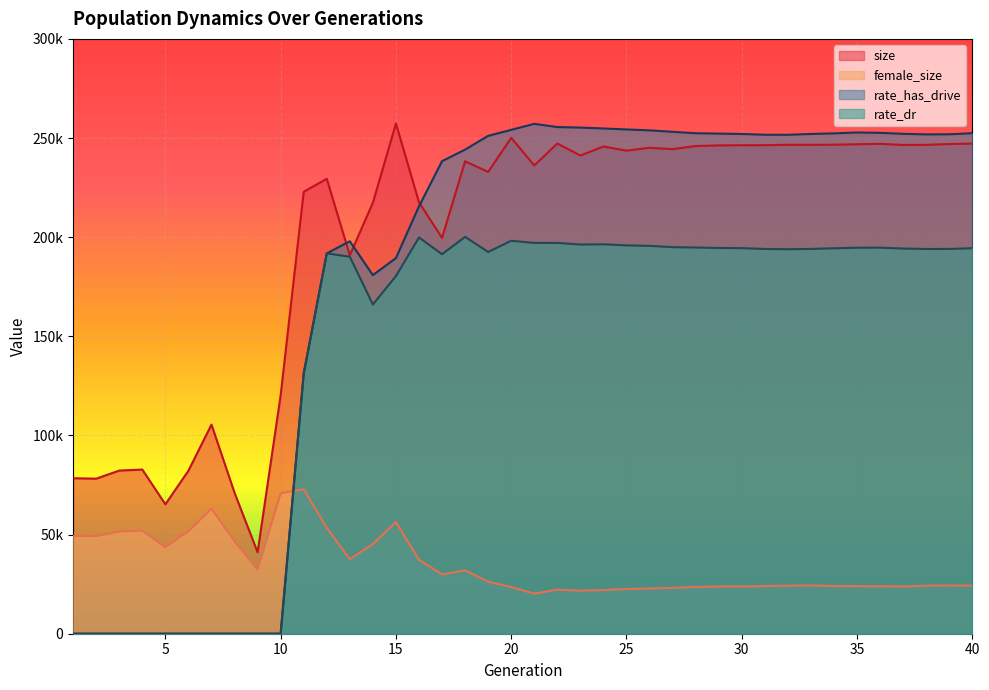

How many data points in rate_has_drive are above 251654?

20